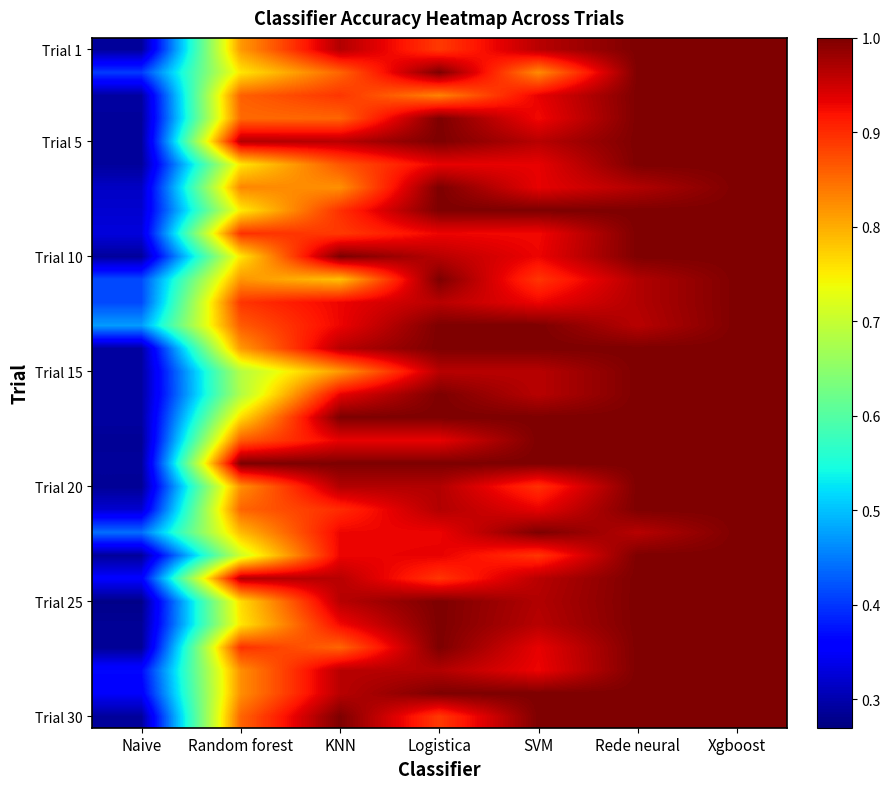

Count the number of categories in the chart.

7